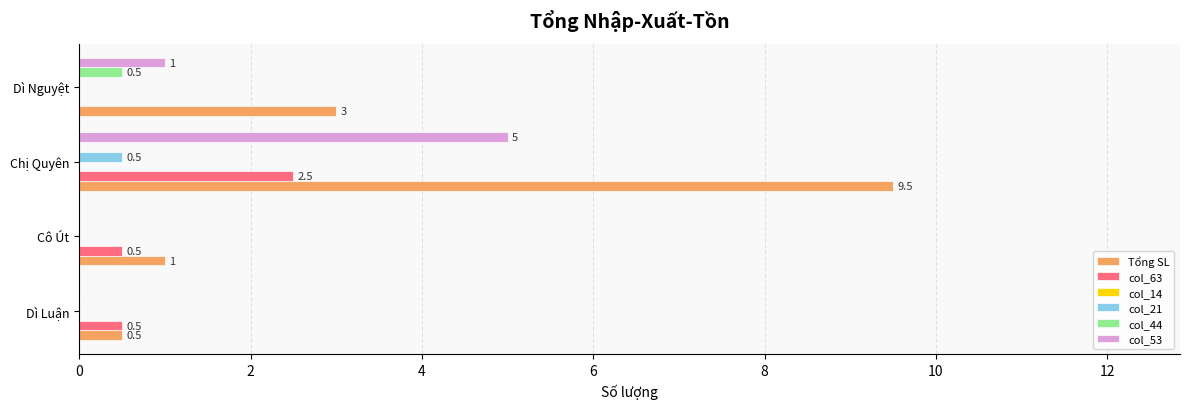

The value of col_63 at Dì Luận is 0.5. True or false?

True